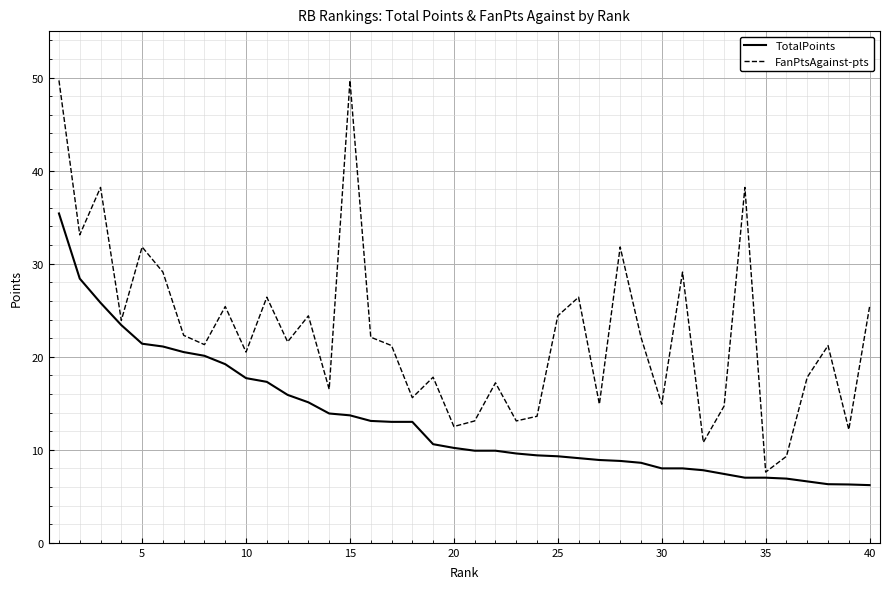

What is the smallest value displayed?

6.2